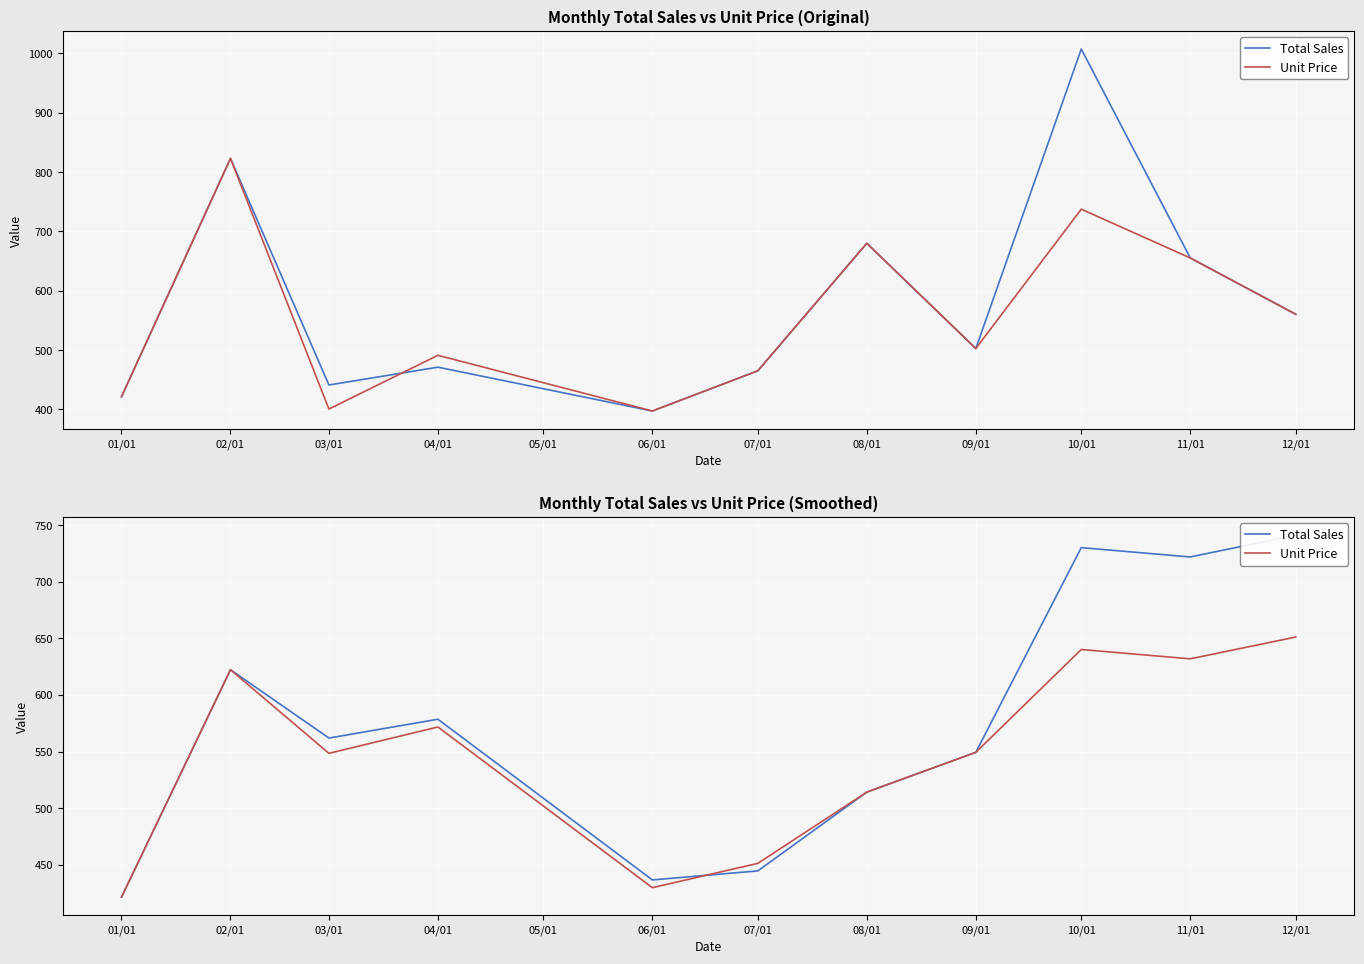

Which series has the largest total across all categories?

Total Sales